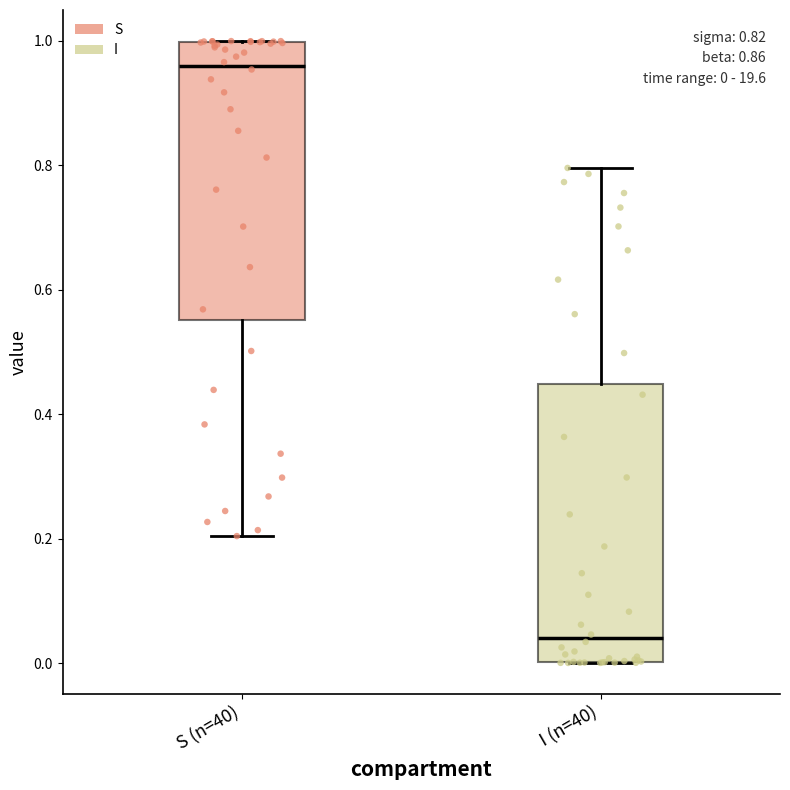

Which box has the lowest median line?

I (n=40)